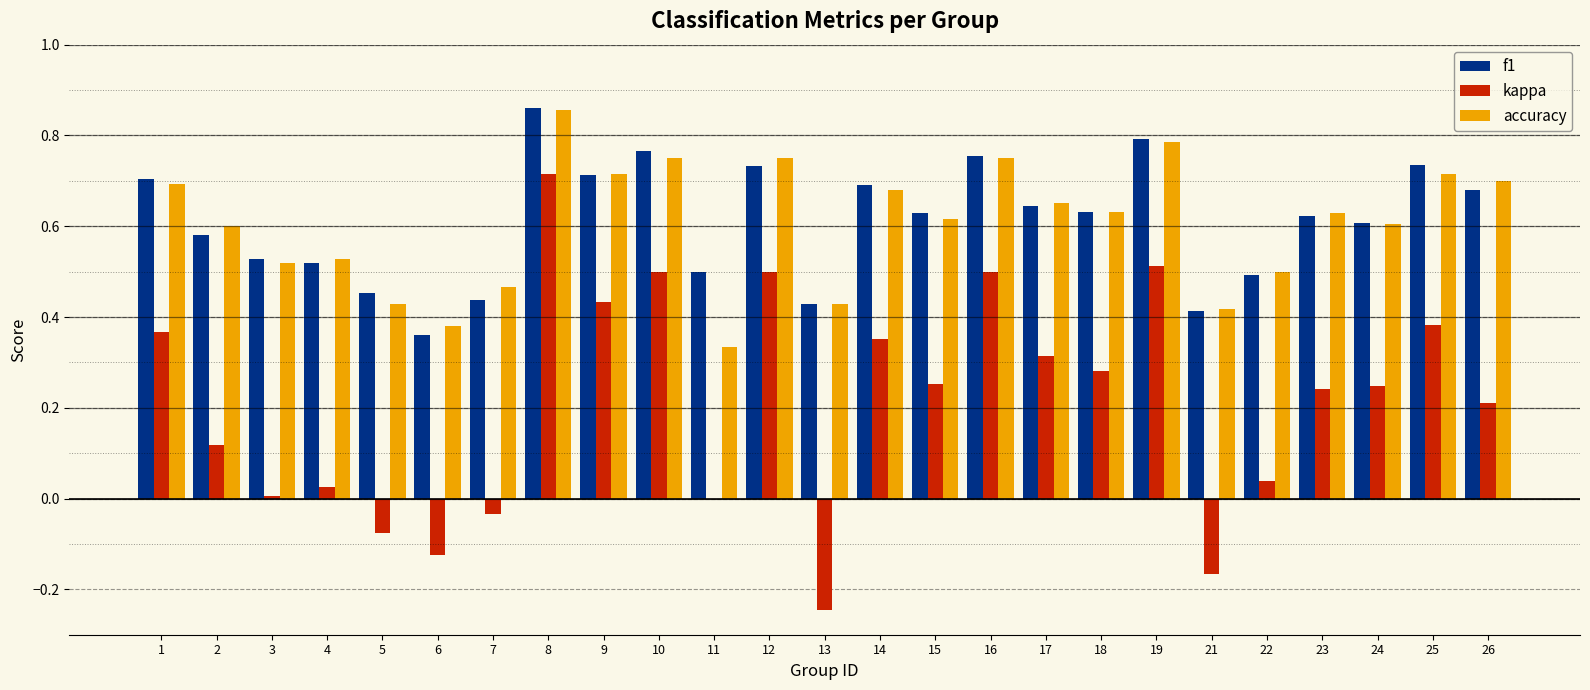

Between 11 and 23, which series saw the biggest shift?

accuracy